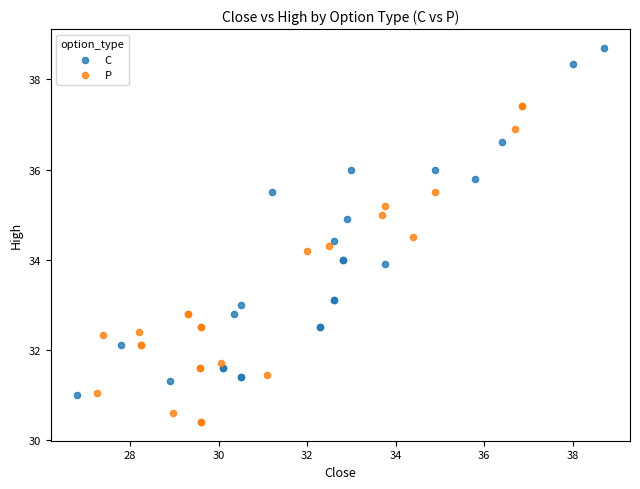

Which series contains the highest Y value?

C